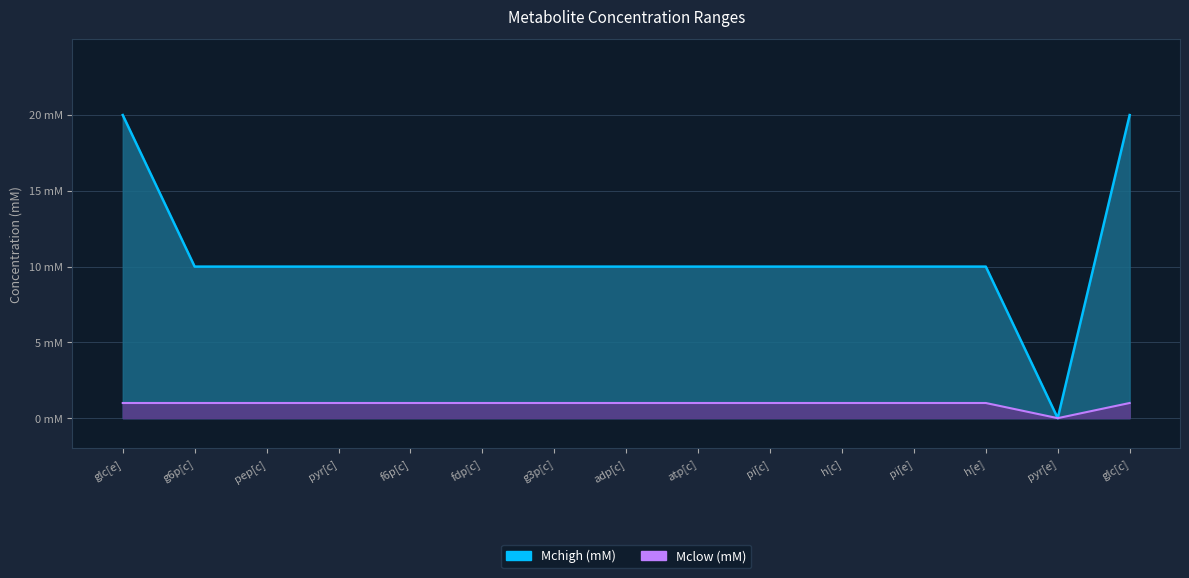

How many interior local valleys does the Mclow (mM) series have?

1